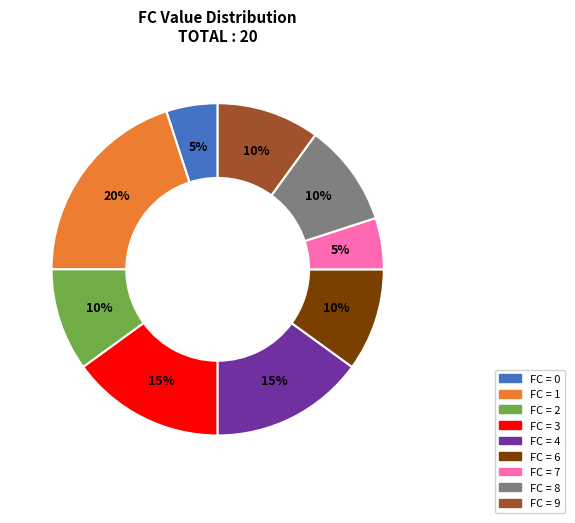

Is there any slice that represents more than half of the pie?

No